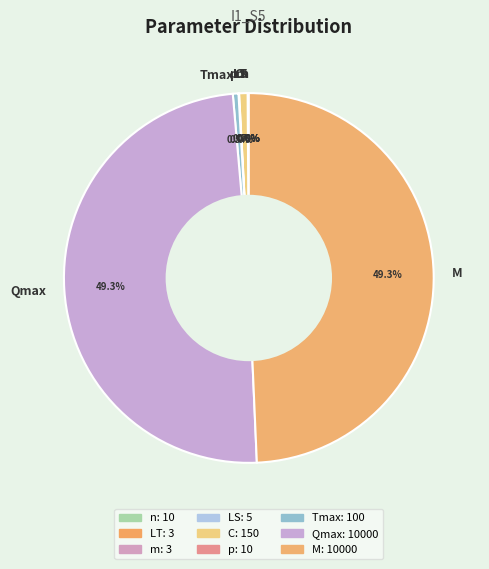

Which slice is the smallest?

LT